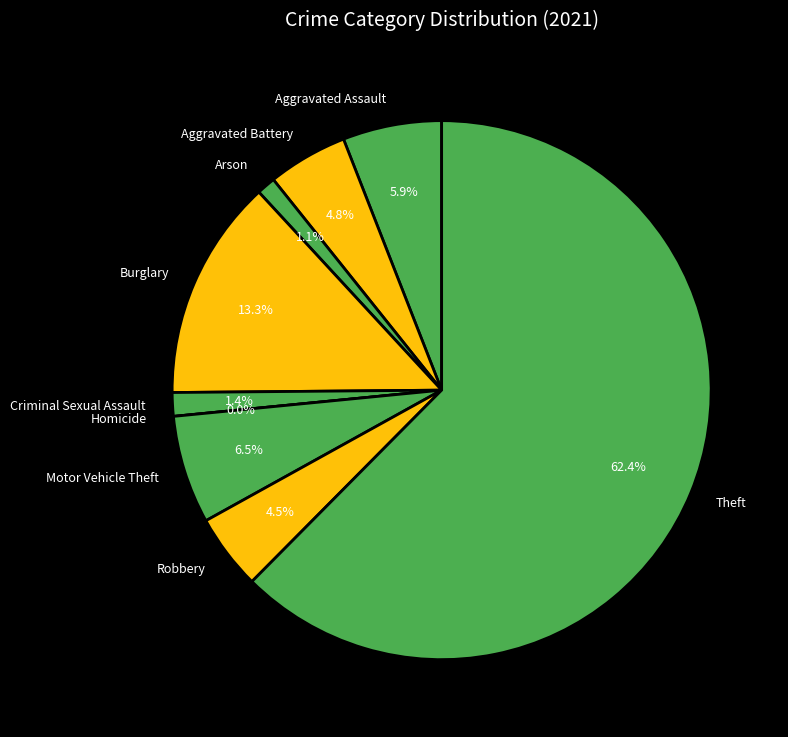

What is the largest slice in the pie chart?

Theft